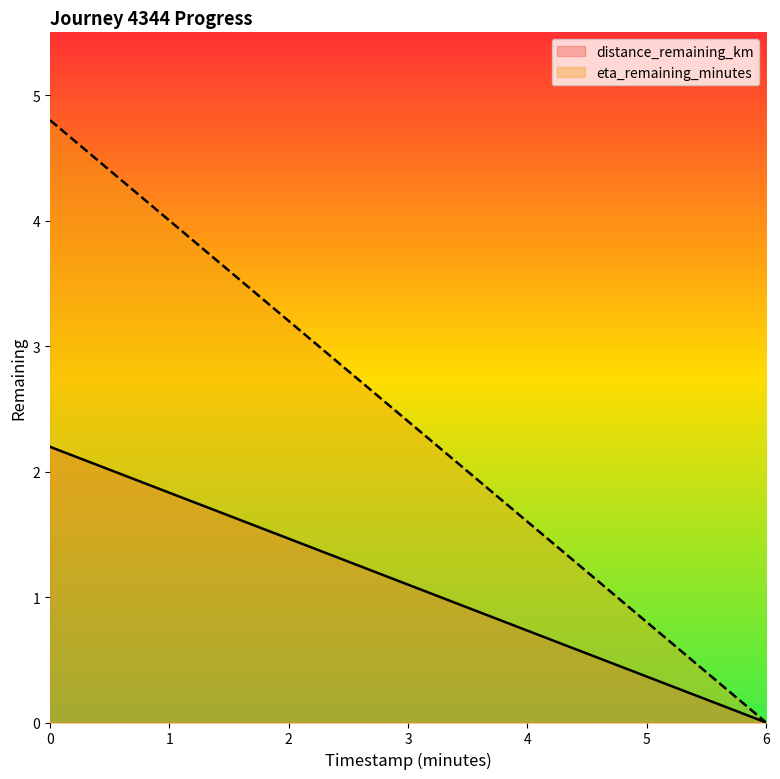

What is the sum of all distance_remaining_km values?

4.4